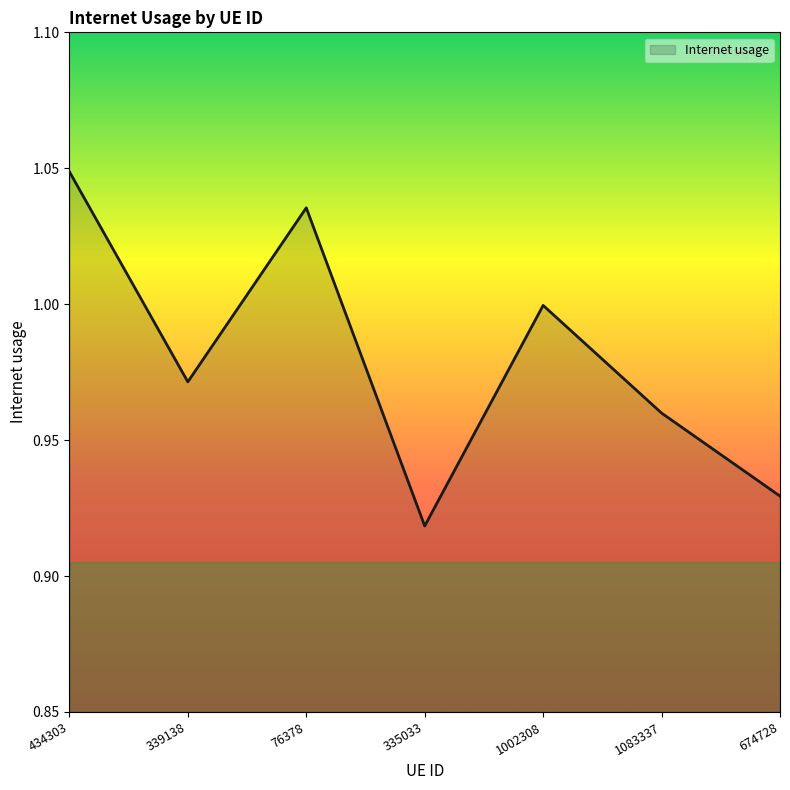

Which category has the lowest value across all series?

335033